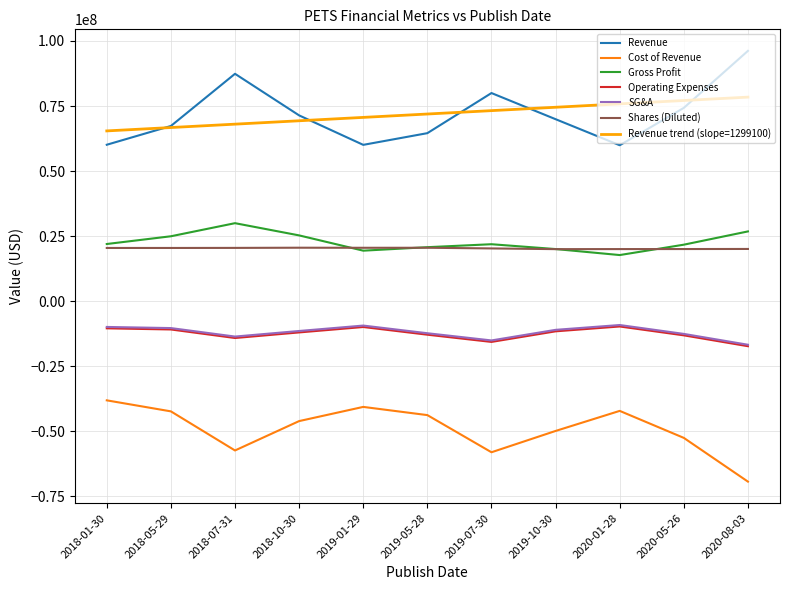

What is the difference between the maximum and minimum values in the Revenue series?

36289000.0